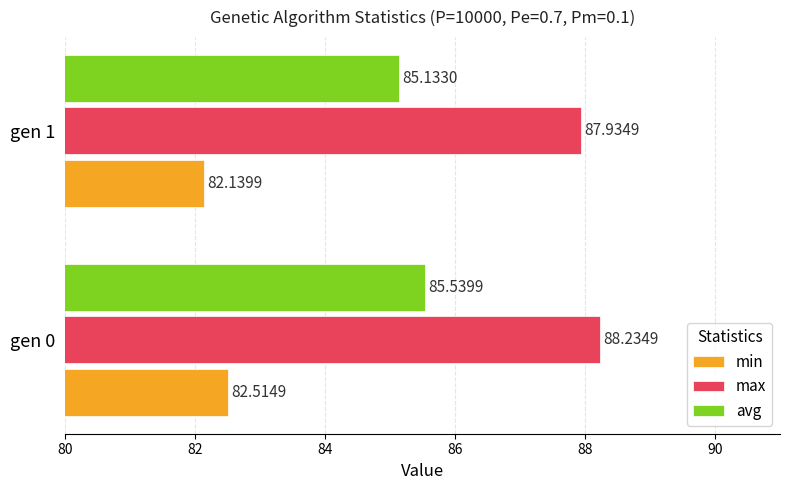

What is the difference between the maximum and minimum values in the min series?

0.4